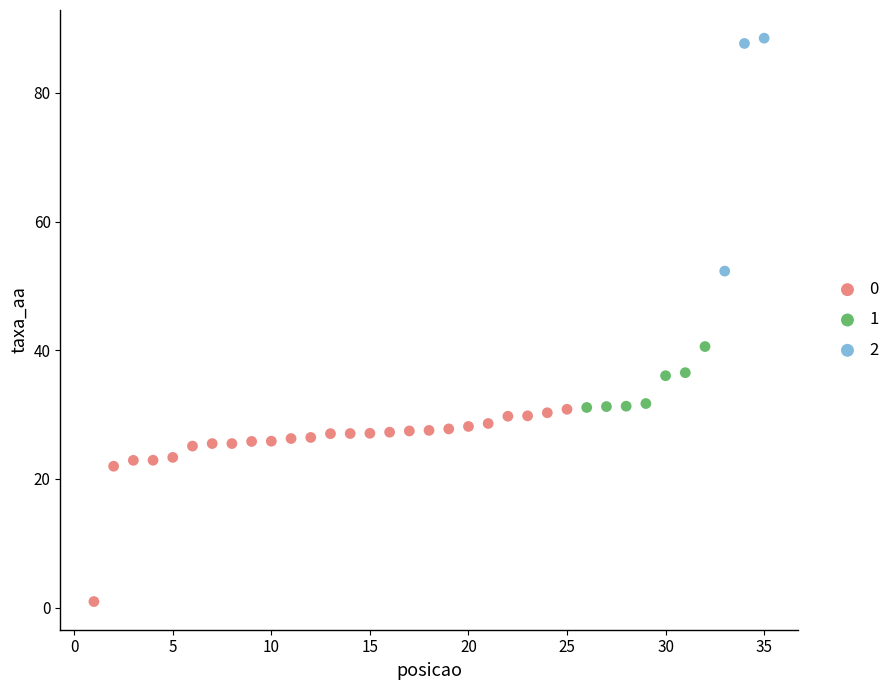

Which series reaches the minimum Y coordinate?

0